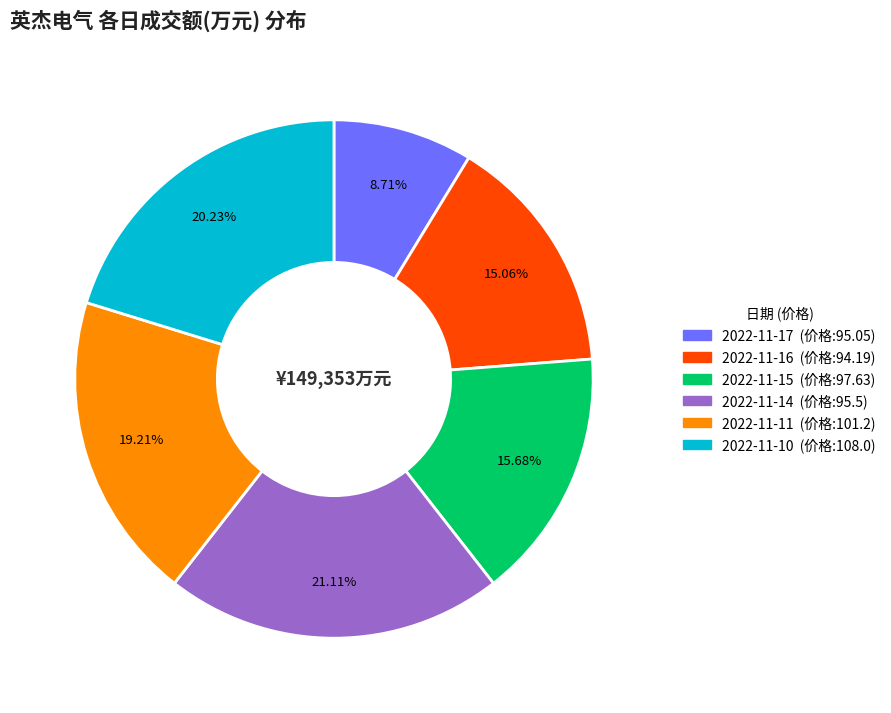

Count the number of slices in the pie.

6